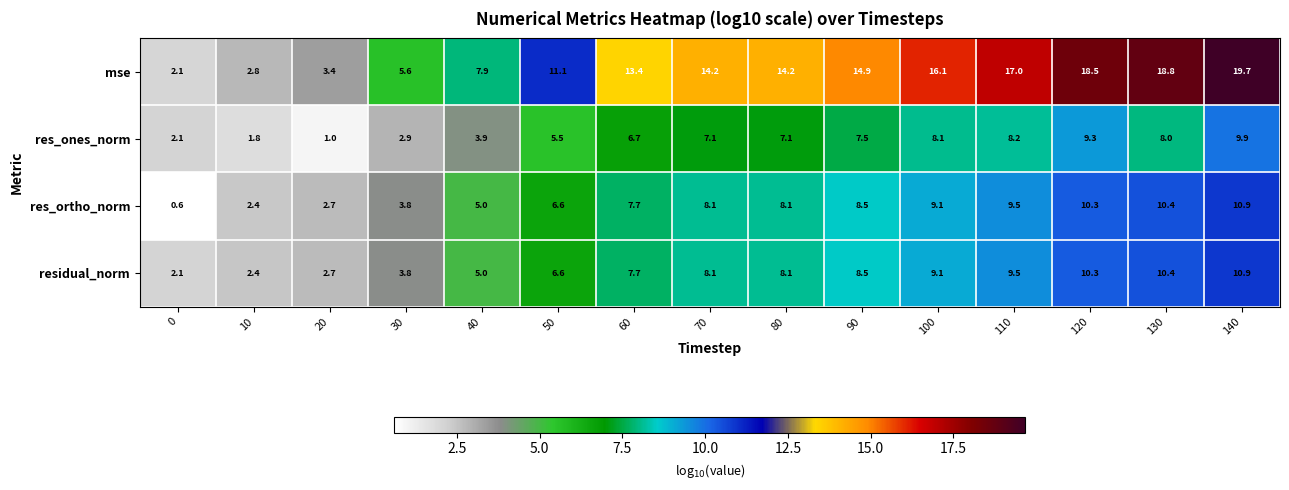

How many series are shown in this chart?

4